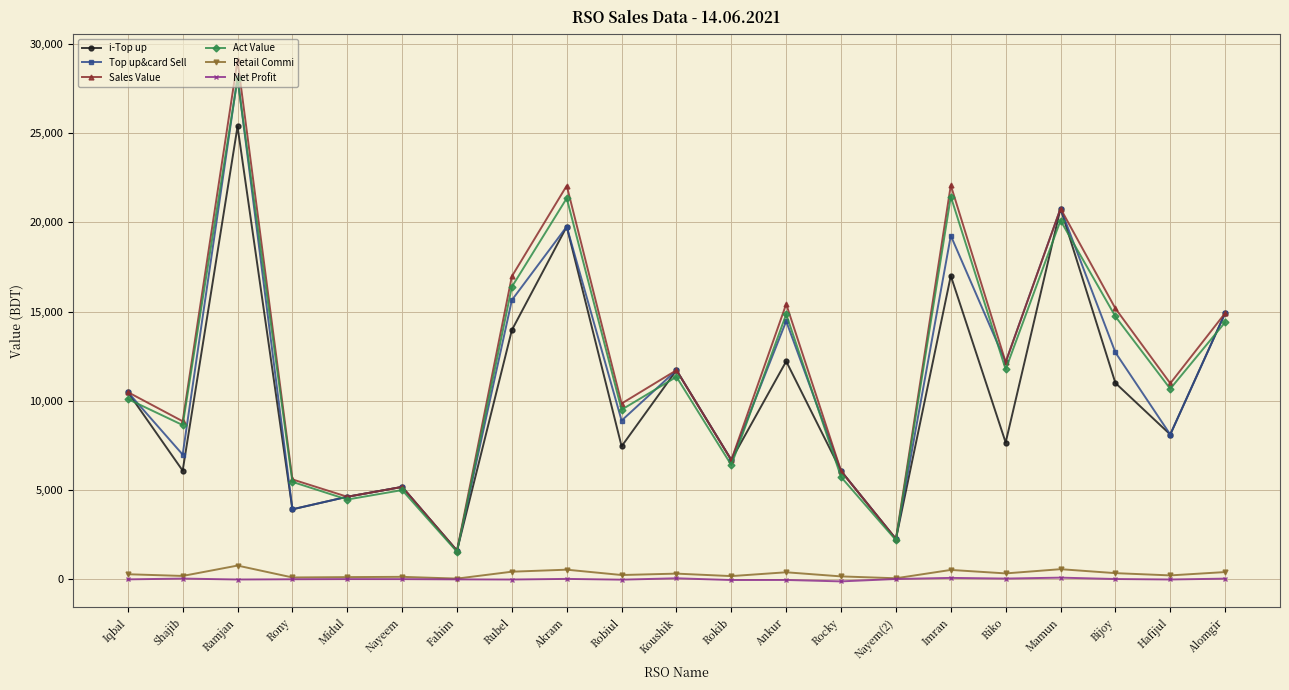

True or false: i-Top up and Net Profit cross at least once.

False